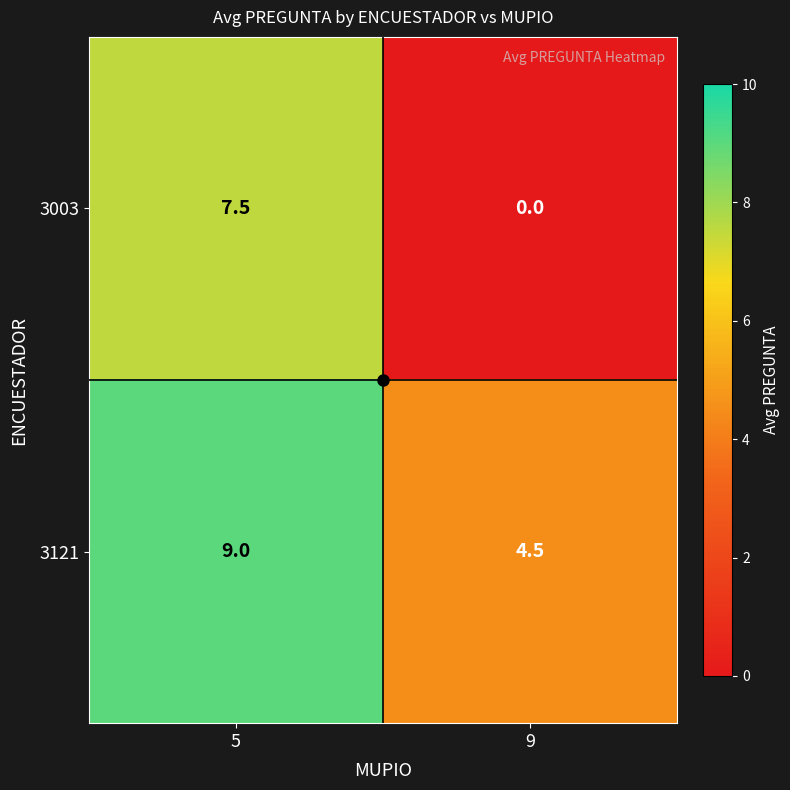

Rank the series at 9 from lowest to highest value.

3003, 3121